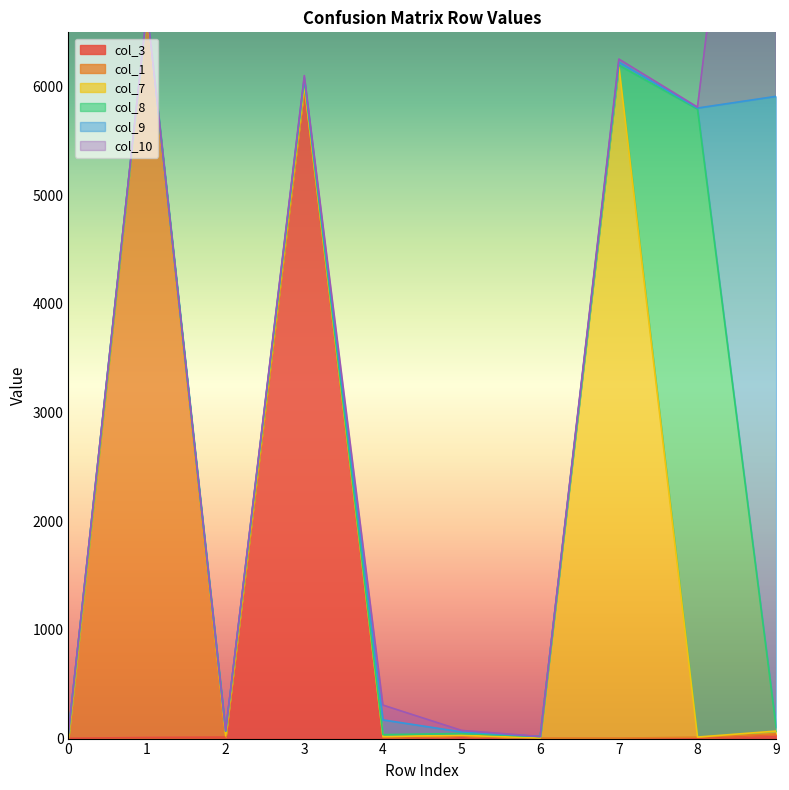

What is the total value across all series at 2?

73